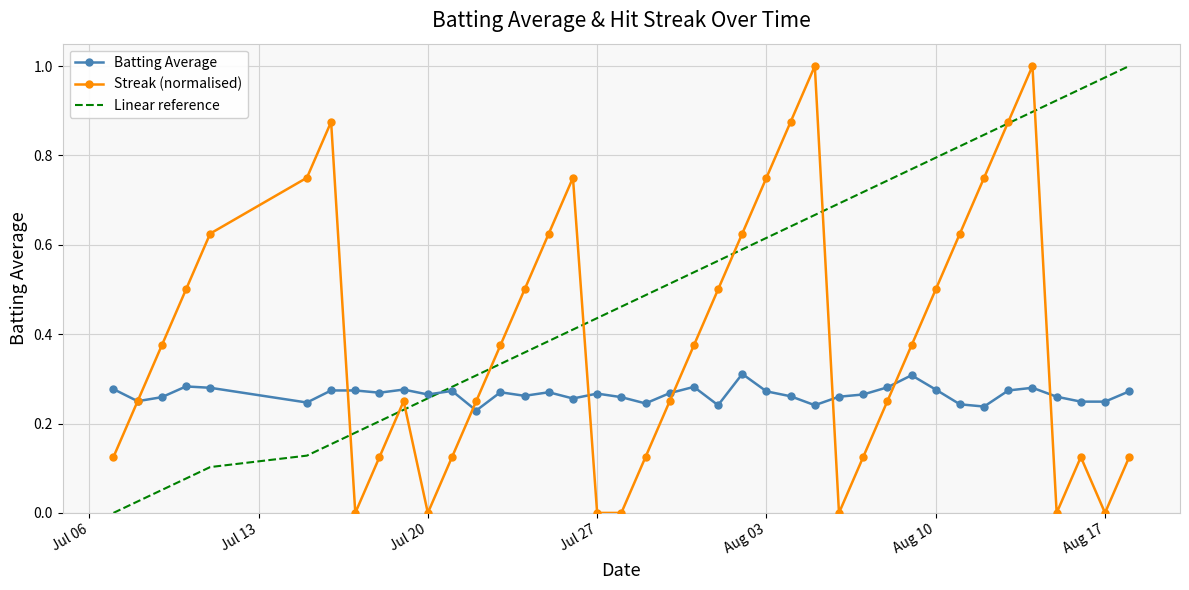

At how many categories does at least one series exceed 0?

40